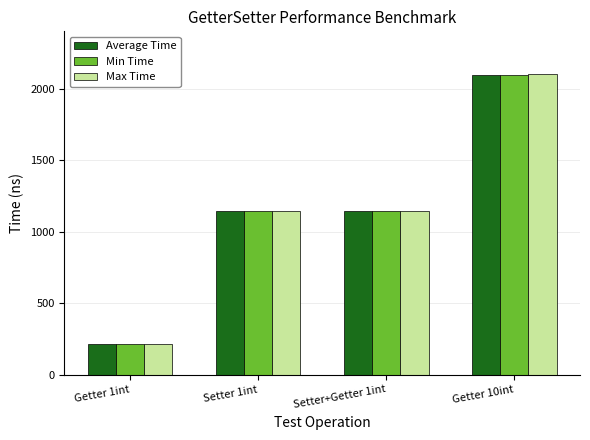

At which label does Max Time reach its peak?

Getter 10int